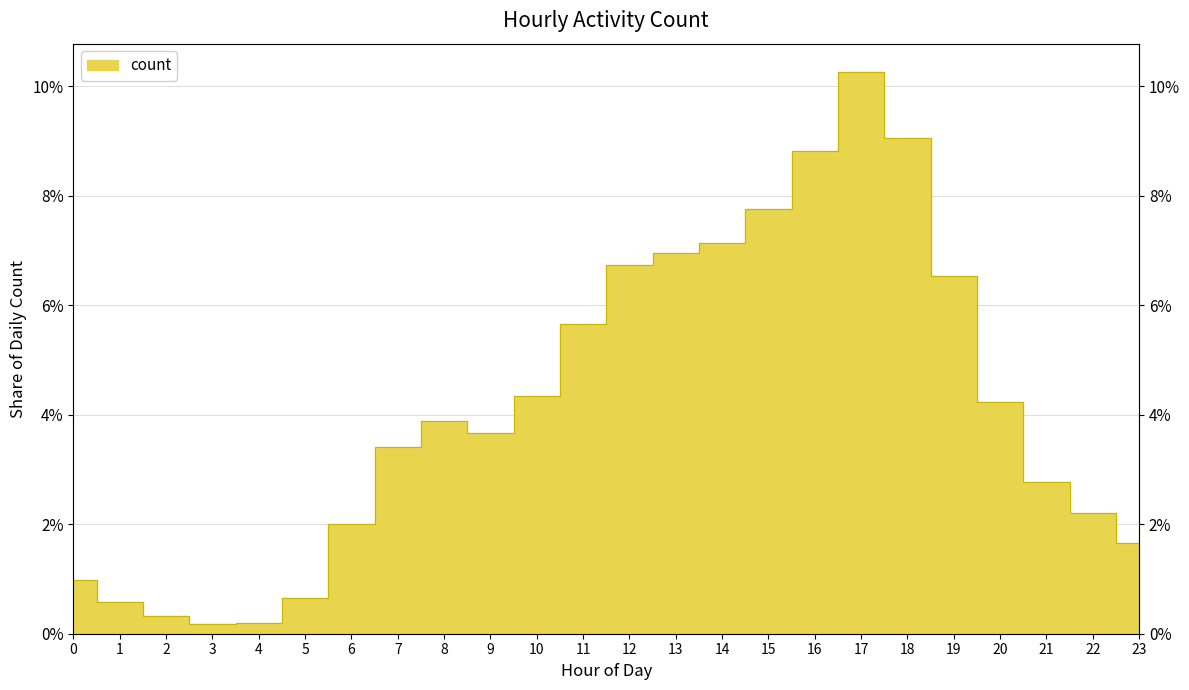

Where does the data first go above 3?

7